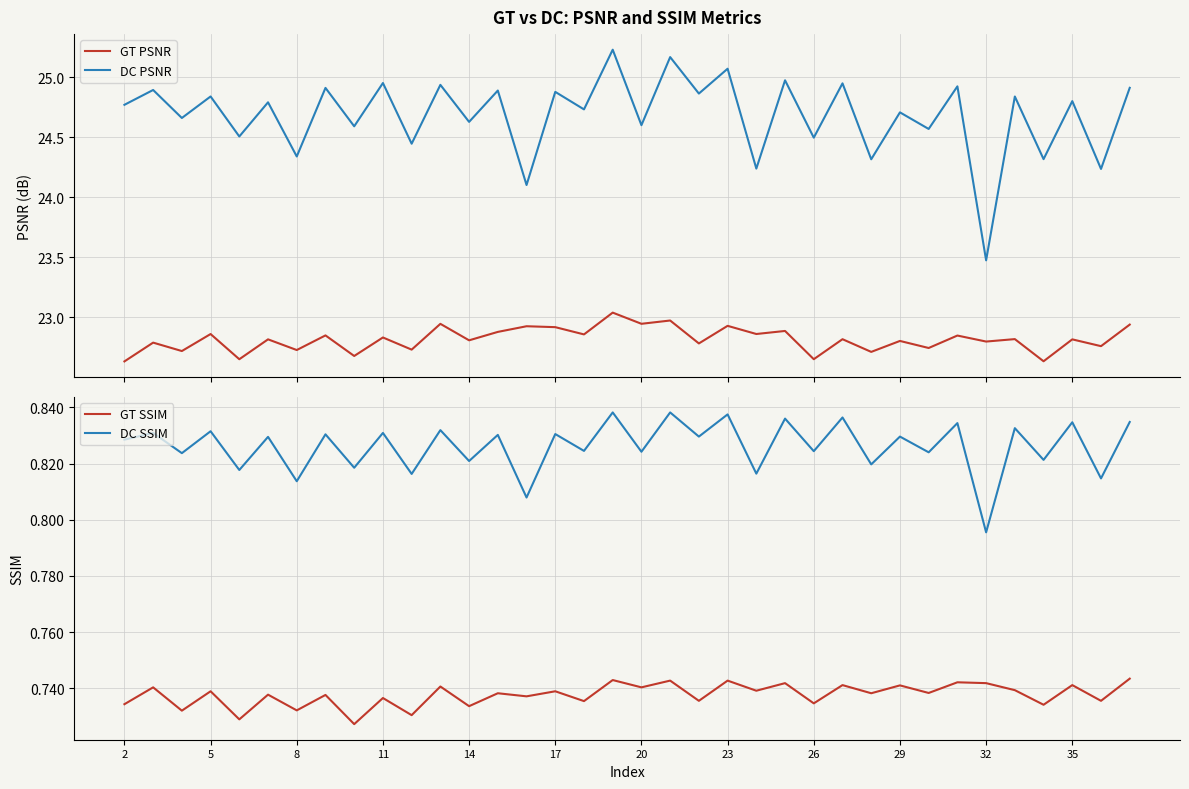

What is the difference between the second highest and second lowest values in the GT PSNR series?

0.3